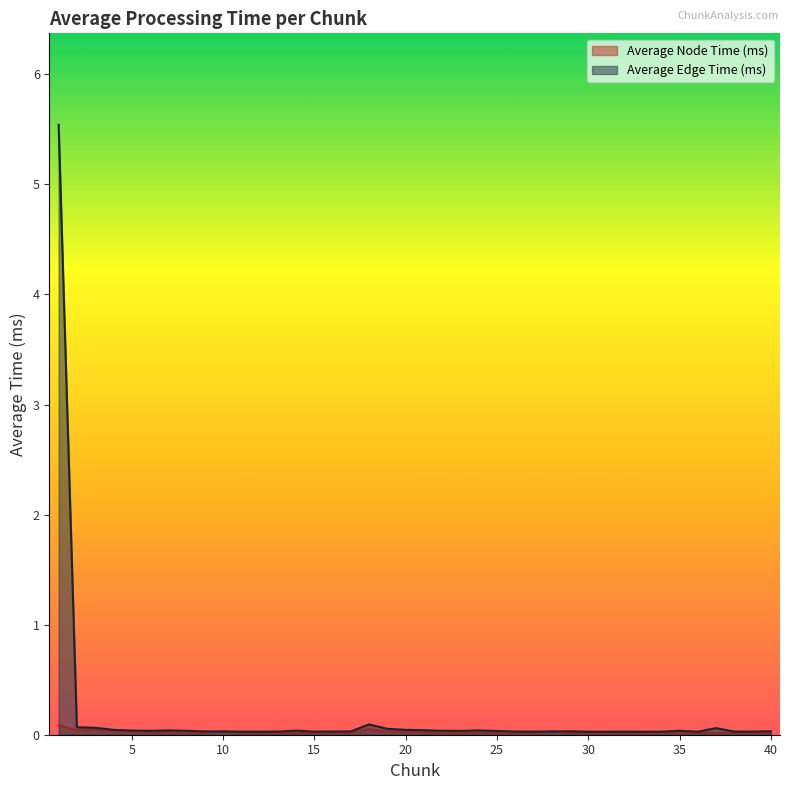

The value of Average Edge Time (ms) at 25 is 0.1. True or false?

False